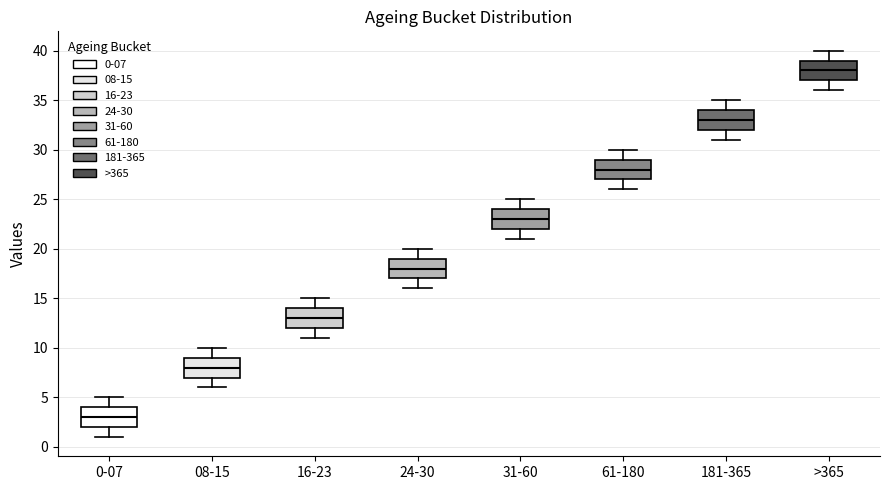

Which box has the highest median line?

>365